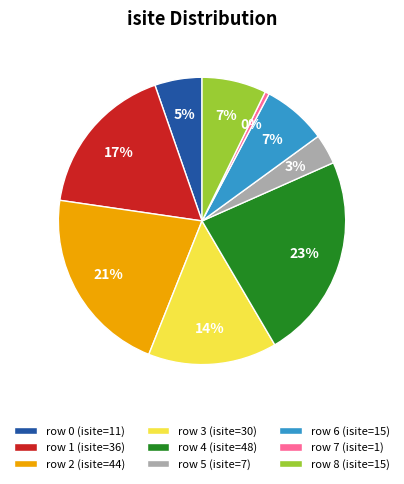

Is it true that row 2 (isite=44) is 21% of the pie?

True